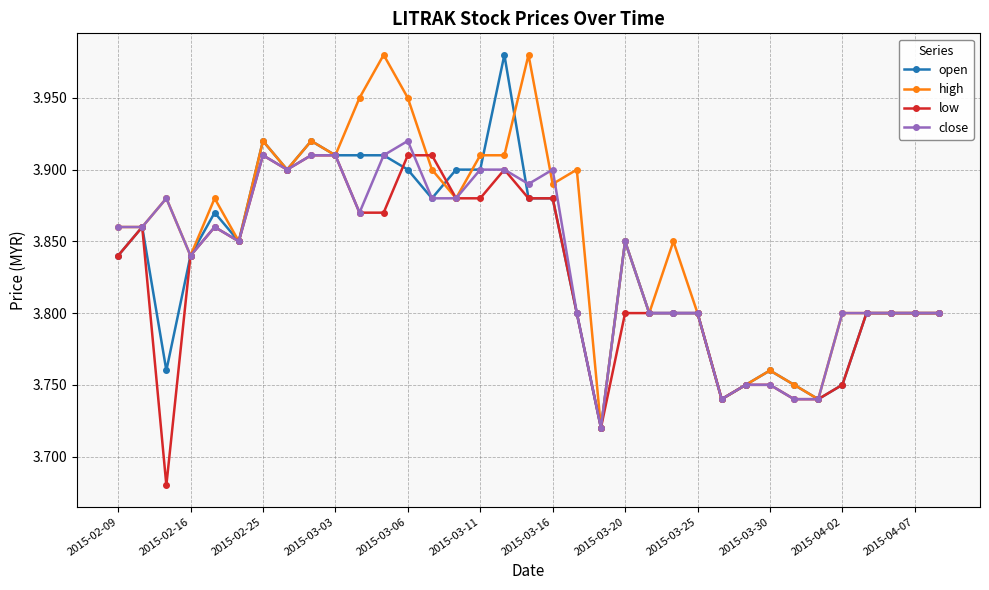

Is this an area chart (filled region under the line)?

No